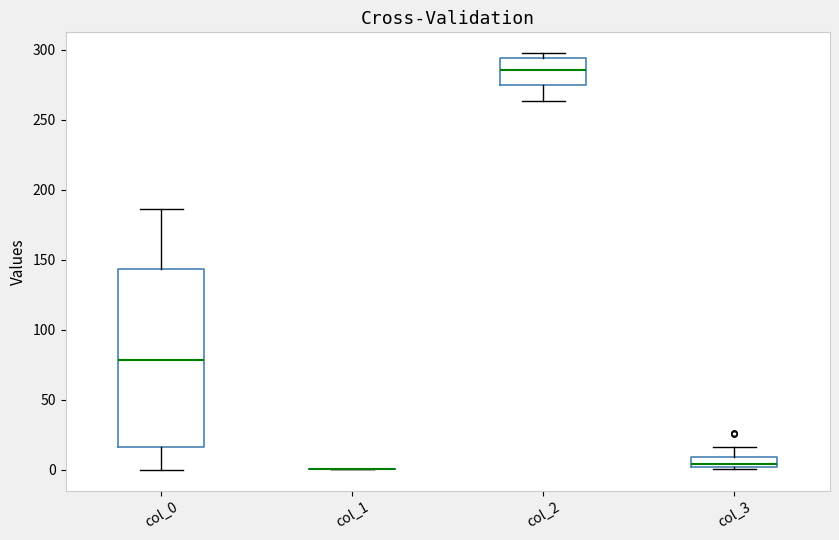

Which box is the tallest, from its lower edge to its upper edge?

col_0